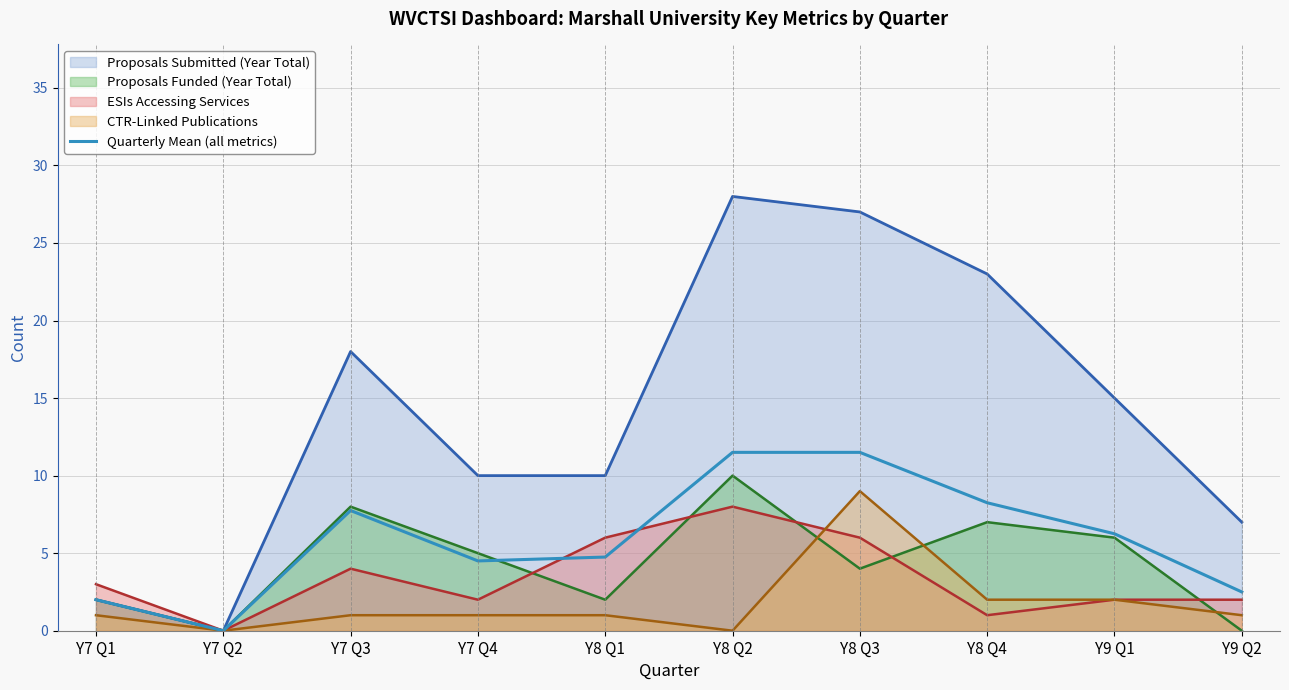

What is the average value?

5.9